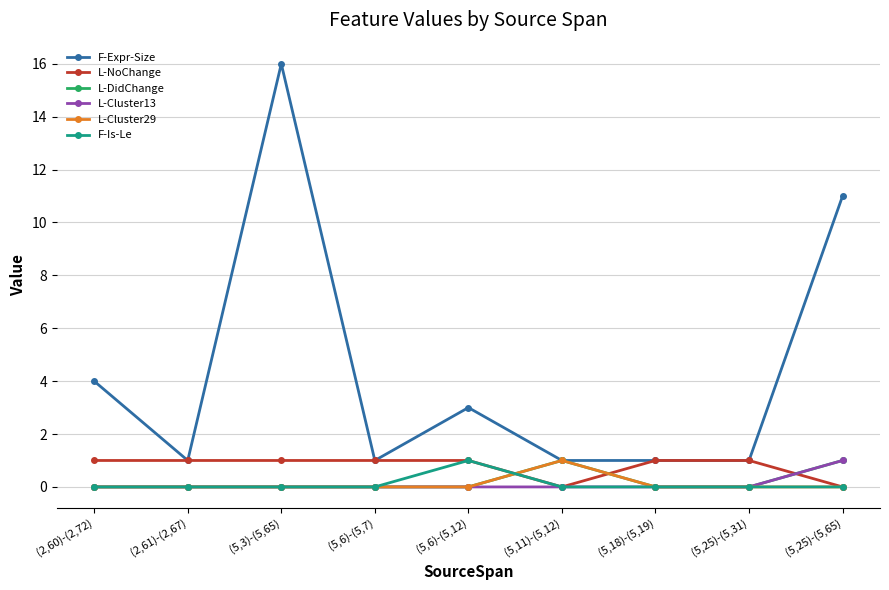

At which category is the sum across all series the highest?

(5,3)-(5,65)